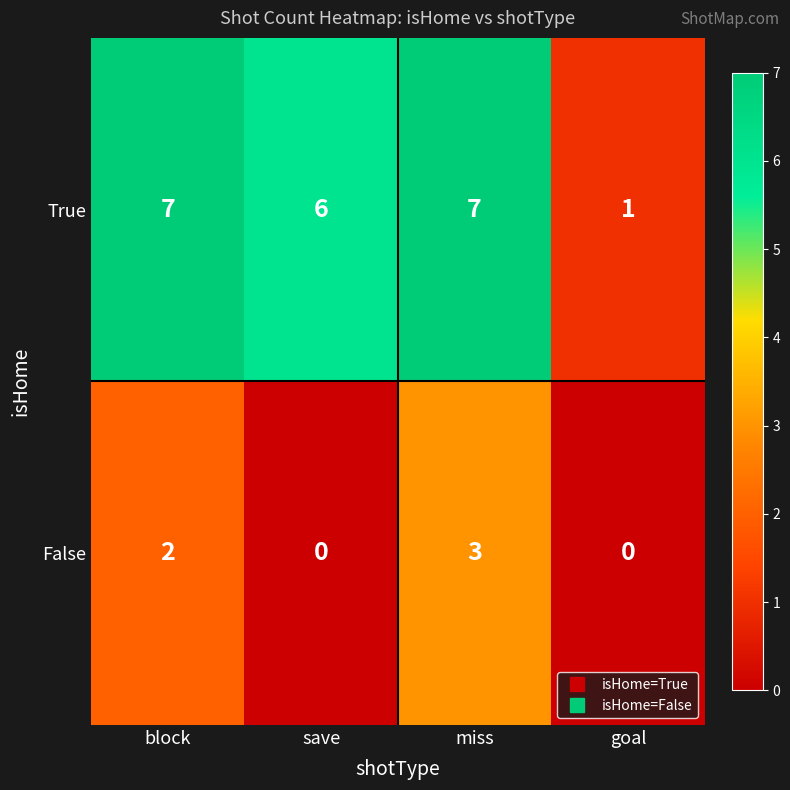

The True series shows 1 at goal. True or false?

True